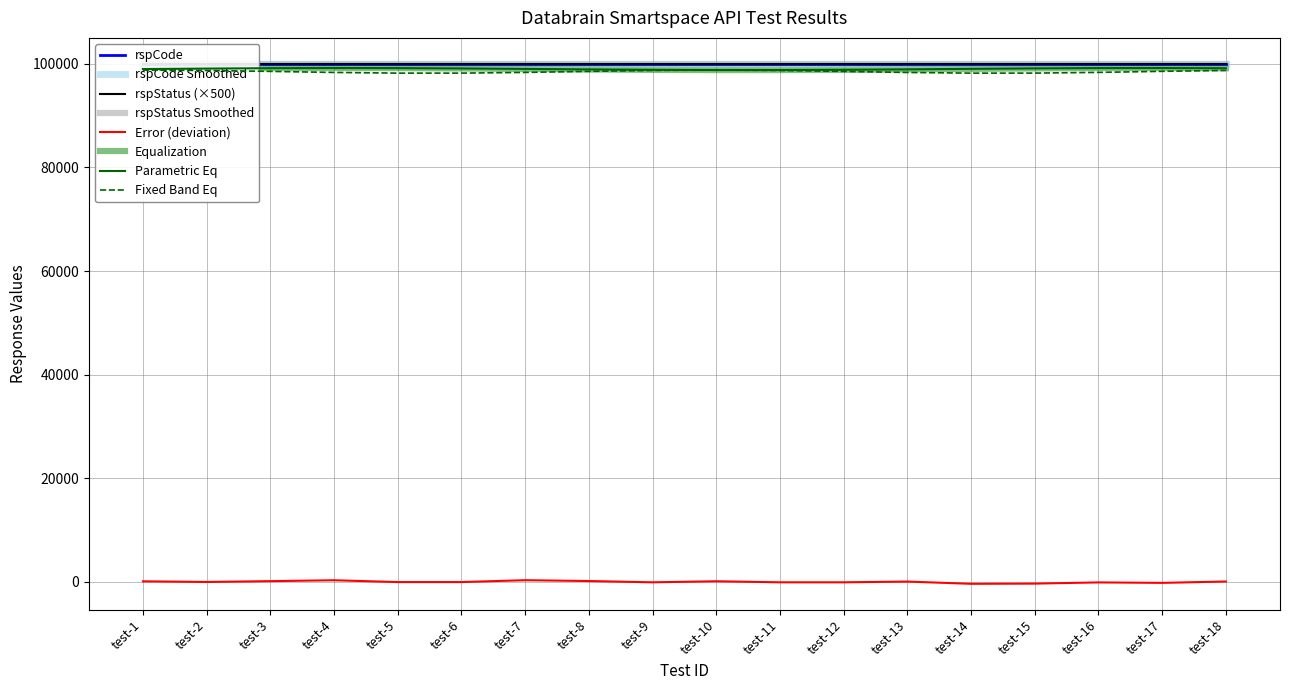

The value of rspCode at test-16 is 100000. True or false?

True